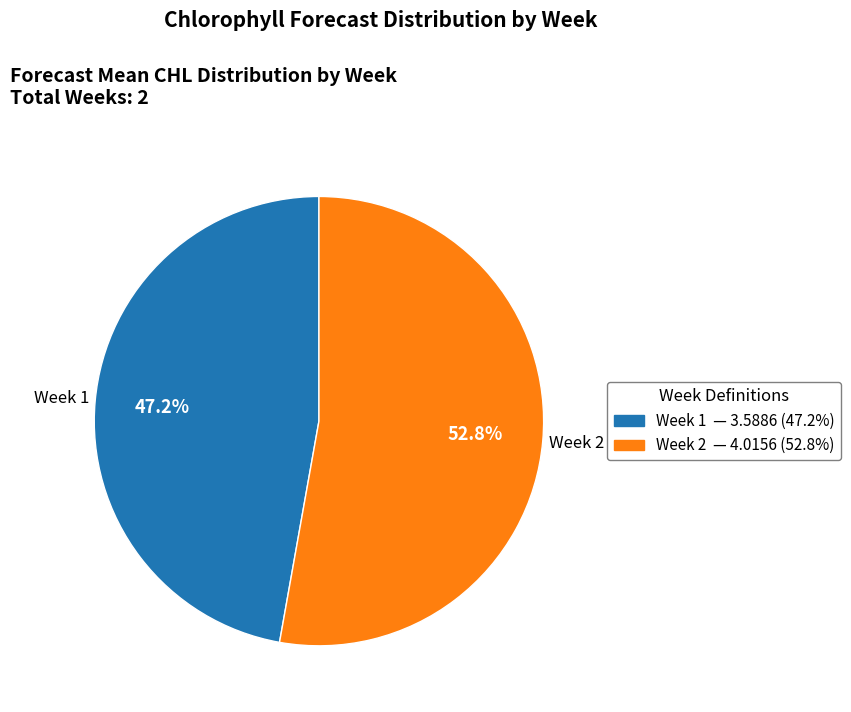

To the nearest percent, what is the difference between the largest and smallest slice percentages?

6%